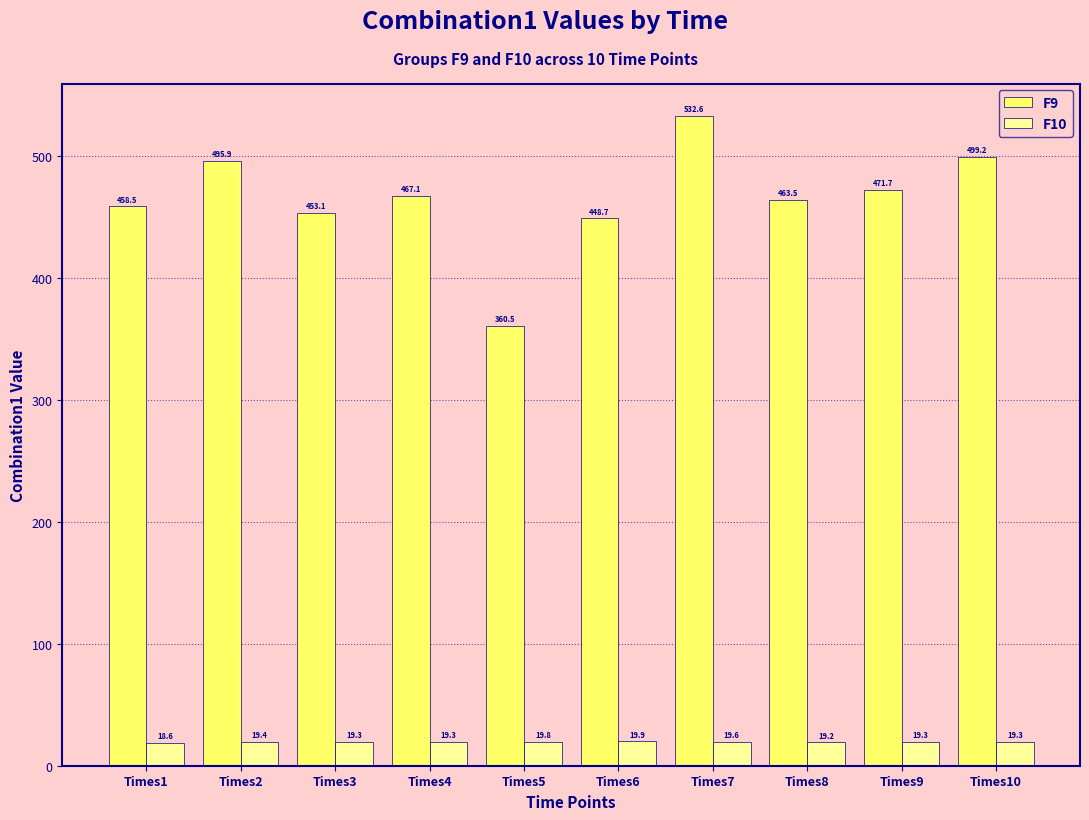

What is the value of the F10 bar at the 6th from the left?

19.9